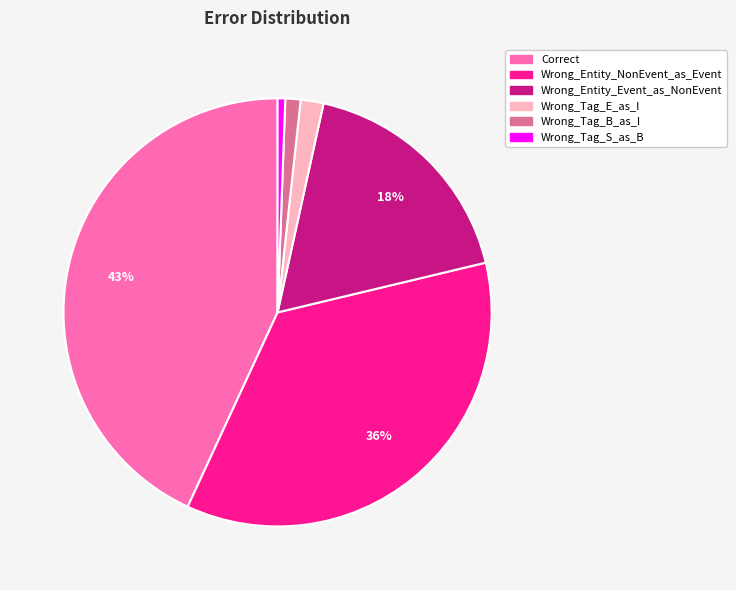

To the nearest percent, what percentage of the pie is Wrong_Tag_S_as_B?

1%